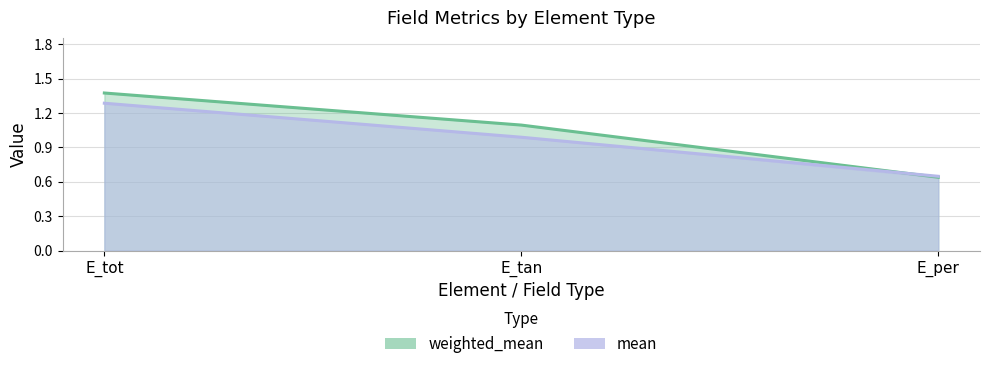

Which series has the largest total across all categories?

weighted_mean